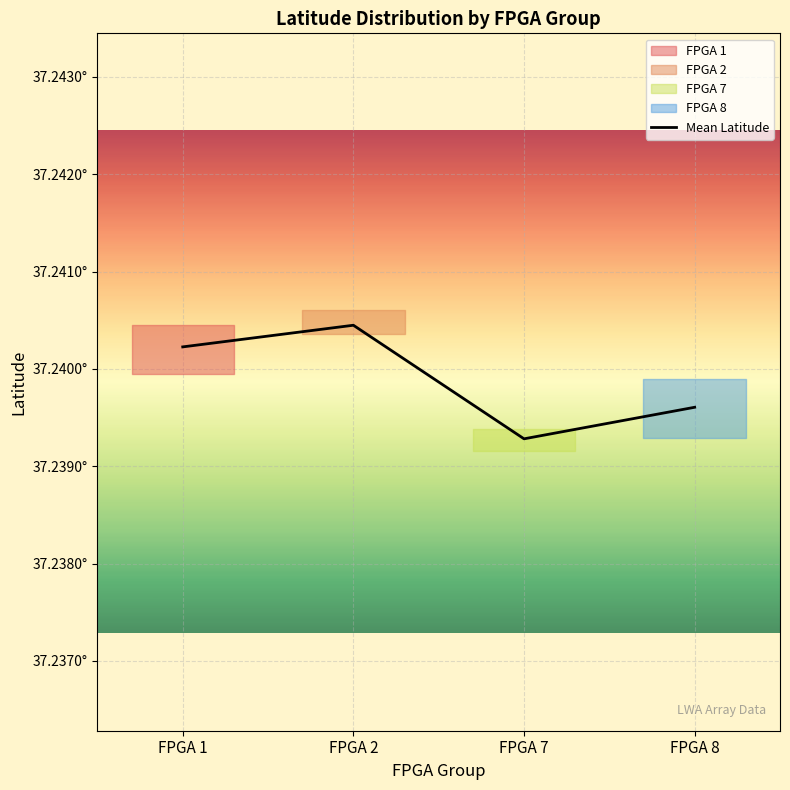

What is the approximate value at FPGA 2?

37.2